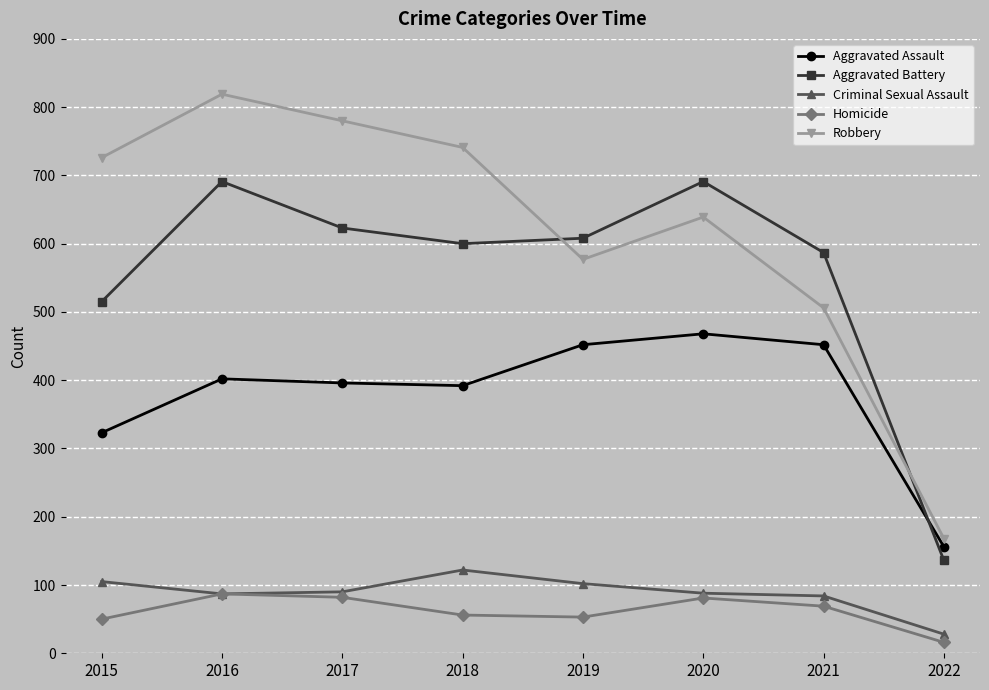

At which category does Criminal Sexual Assault reach its first local peak?

2018